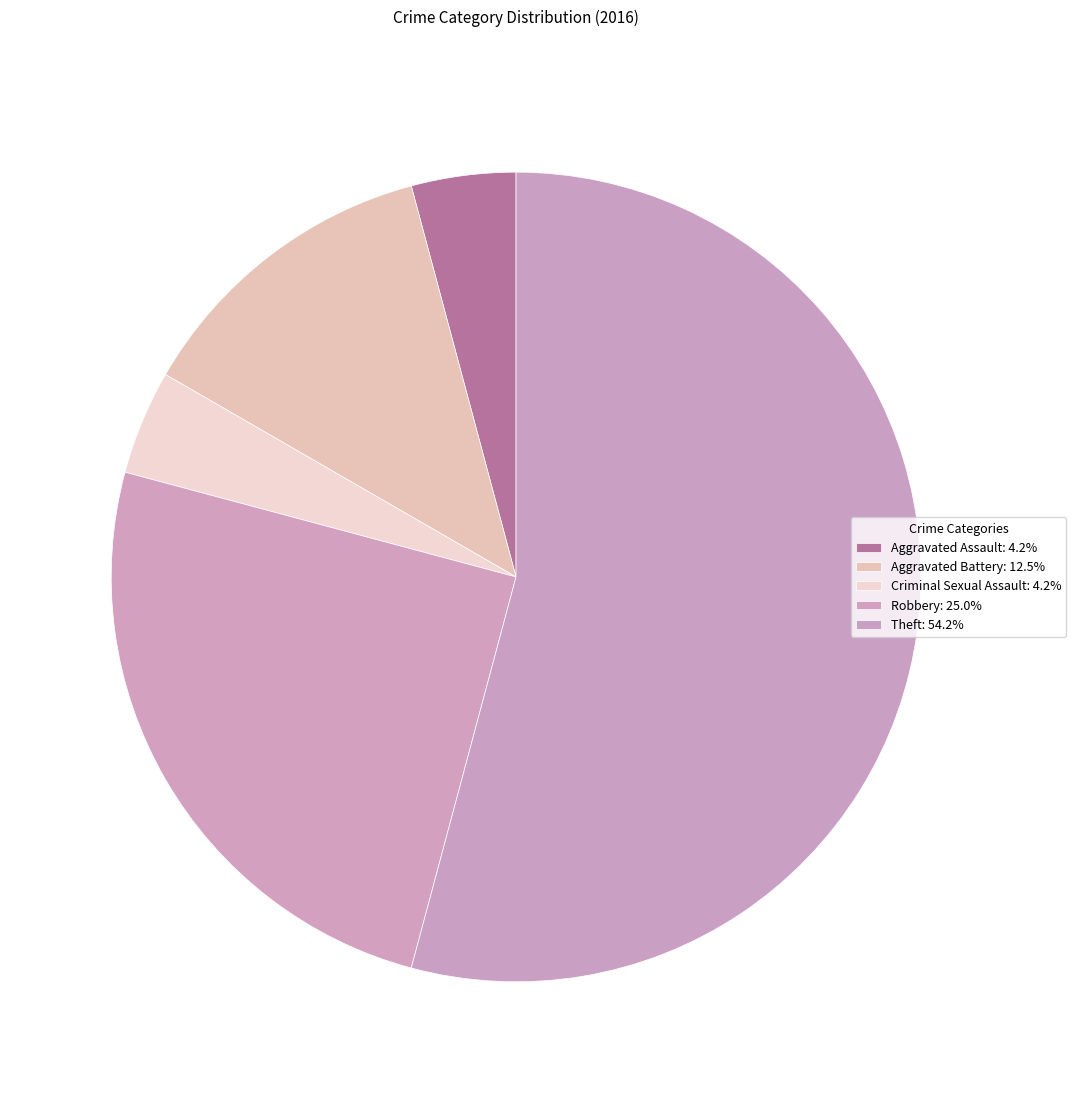

How many segments does this pie chart have?

5